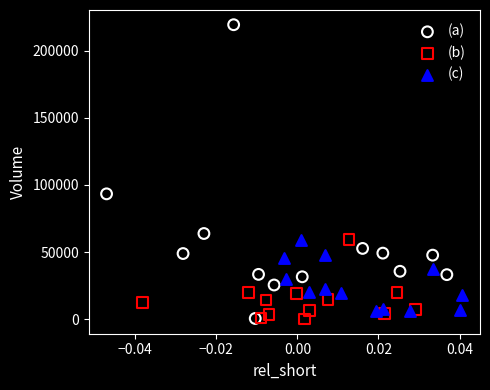

Which series has the largest Y range (max minus min)?

(a)